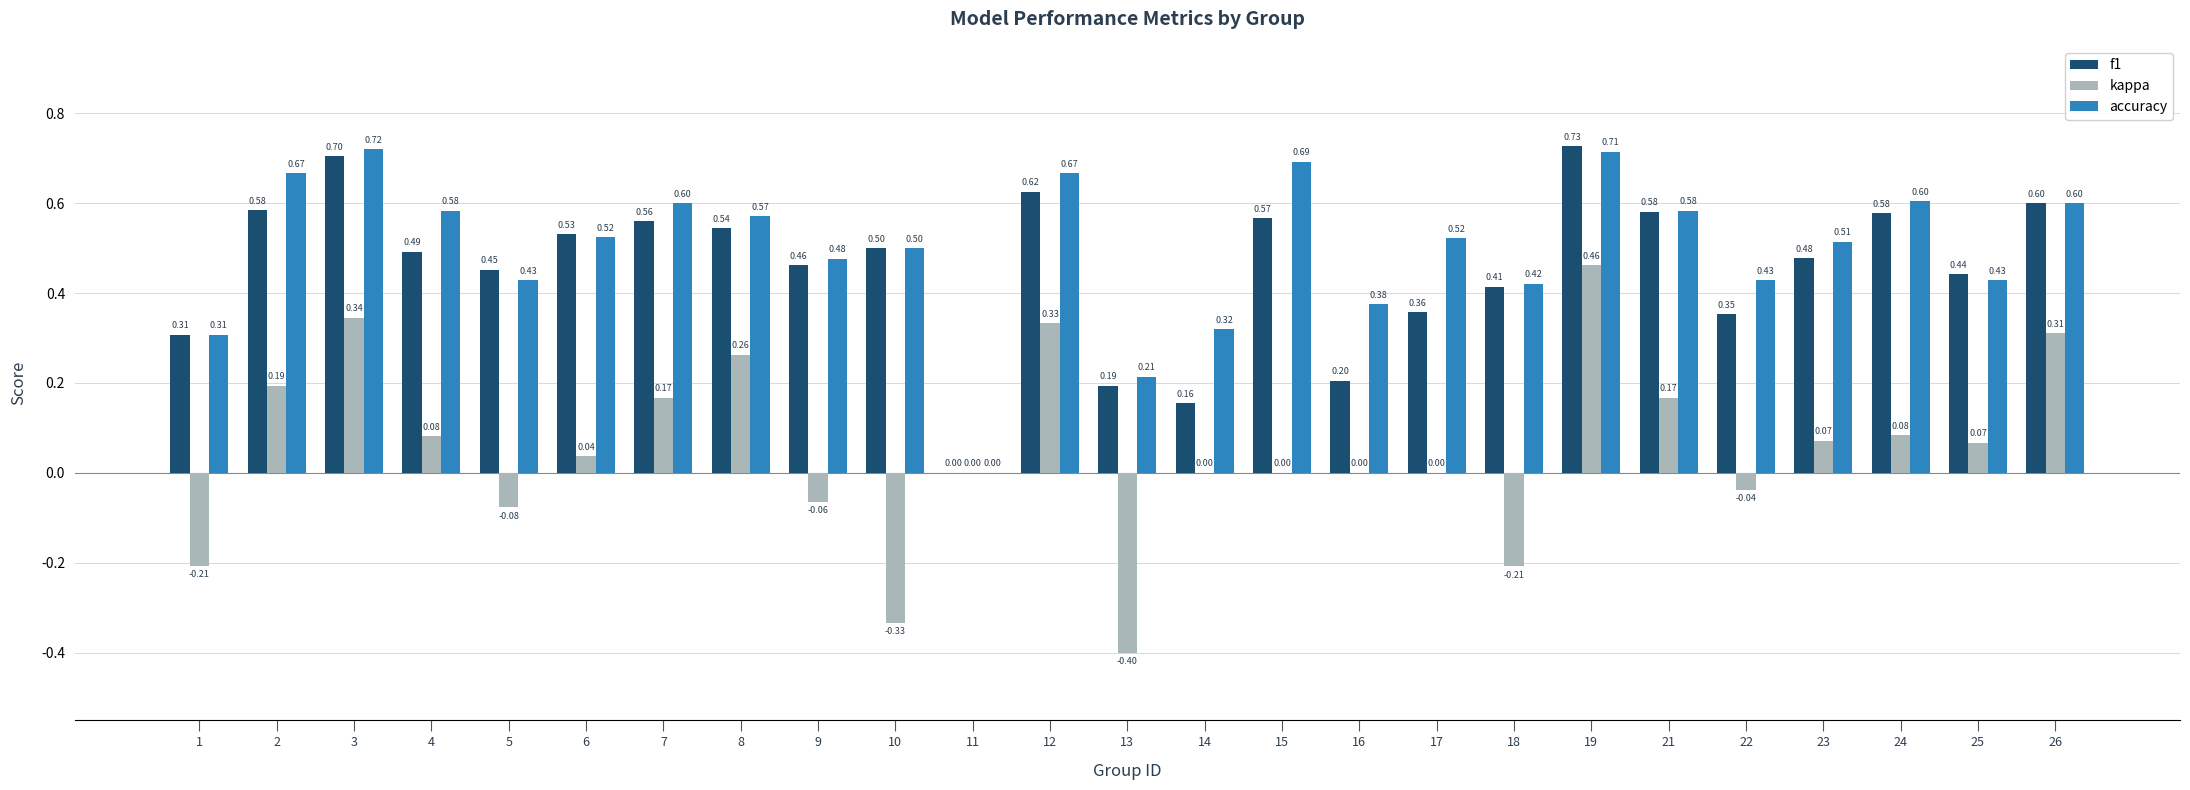

What is the sum of the accuracy values at 3 and 17?

1.2